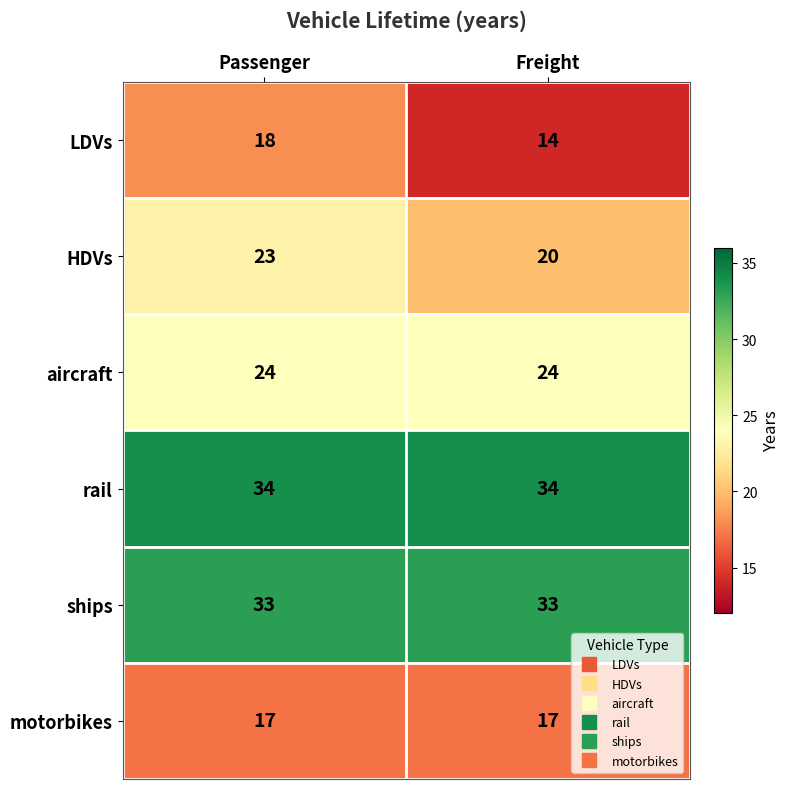

What is the maximum value shown in the chart?

34